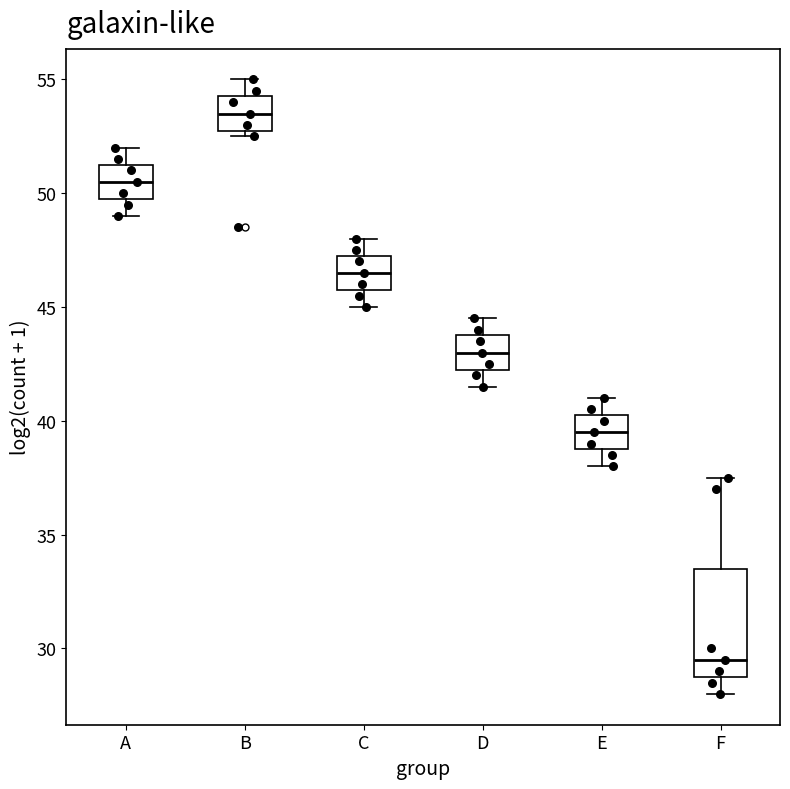

Reading left to right, transcribe this box plot: for each box, give where its median line is, the range the box spans, and where its two whiskers end, as read against the y-axis. The values are not printed on the chart, so give them approximately, as read against the axis.

A: median 50.5, box 50.0 to 51.5, whiskers 49.0 to 52.0
B: median 53.5, box 53.0 to 54.5, whiskers 52.5 to 55.0
C: median 46.5, box 46.0 to 47.5, whiskers 45.0 to 48.0
D: median 43.0, box 42.5 to 44.0, whiskers 41.5 to 44.5
E: median 39.5, box 39.0 to 40.5, whiskers 38.0 to 41.0
F: median 29.5, box 29.0 to 33.5, whiskers 28.0 to 37.5